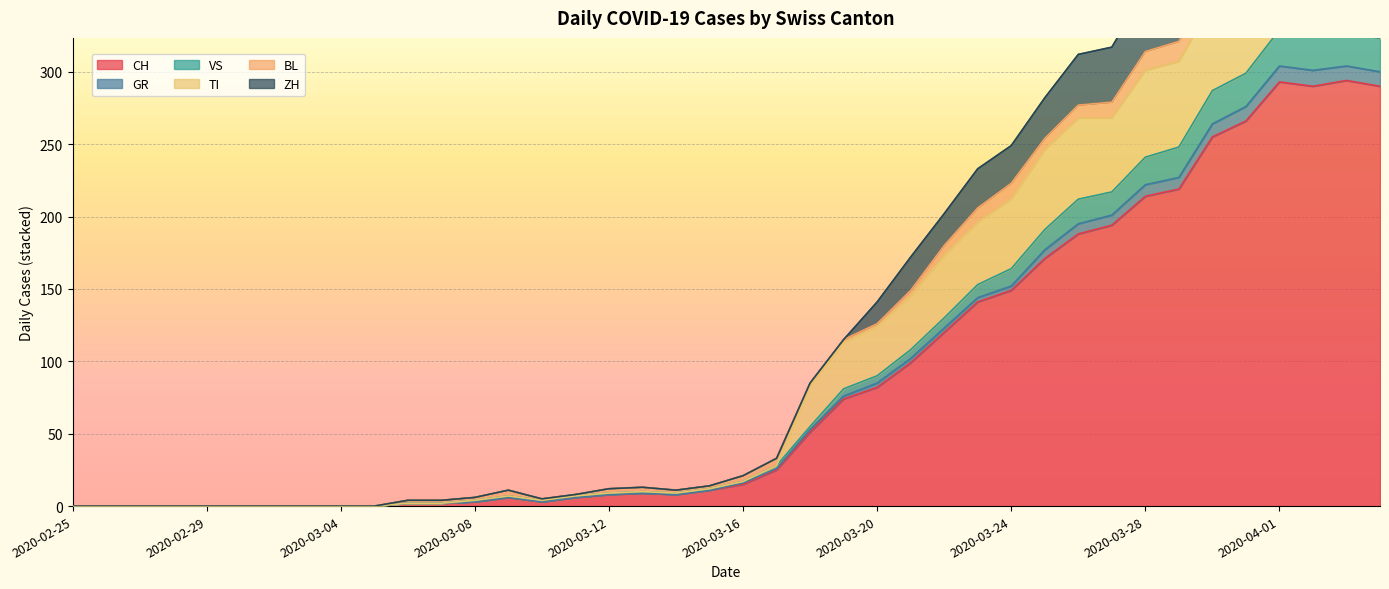

What is the approximate value of TI at 2020-03-16, to the nearest 10?

20